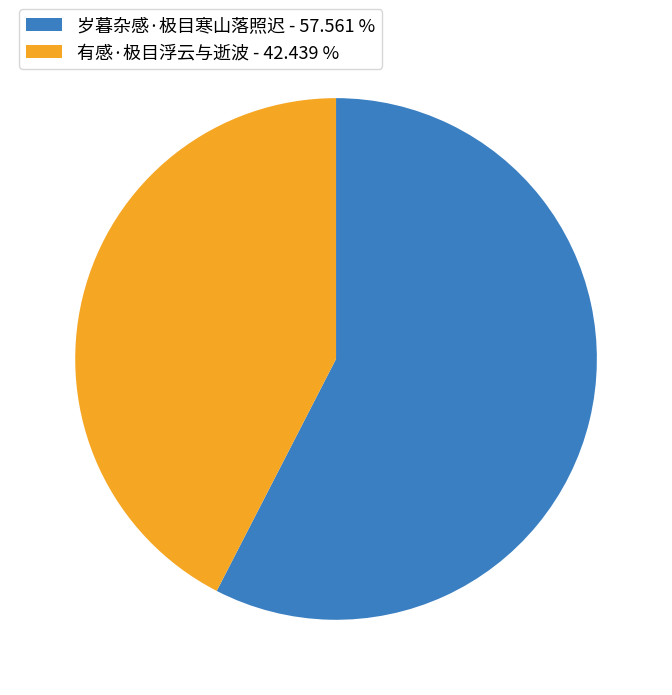

Does 岁暮杂感·极目寒山落照迟 - 57.561 % represent more than half of the total?

Yes